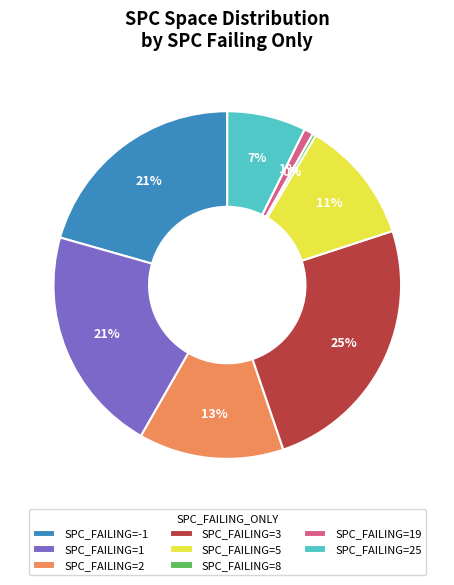

True or false: SPC_FAILING=19 accounts for 1% of the total.

True